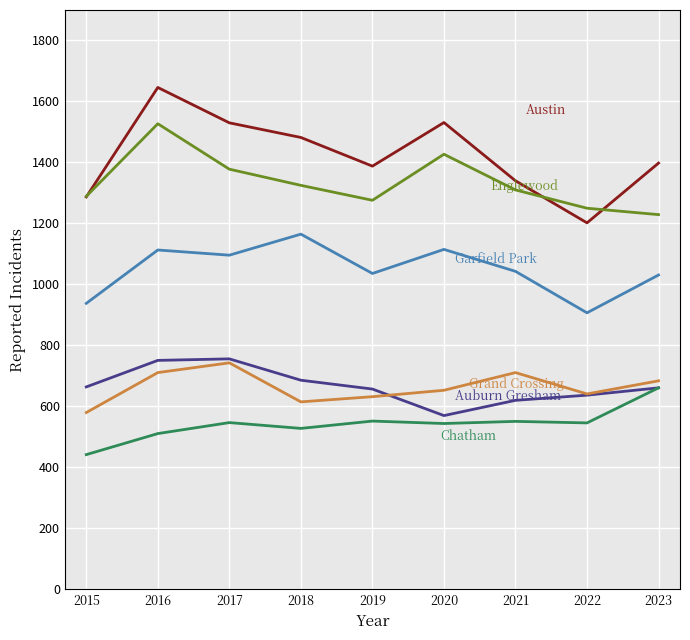

At which category does the chart reach its minimum across all series?

2015